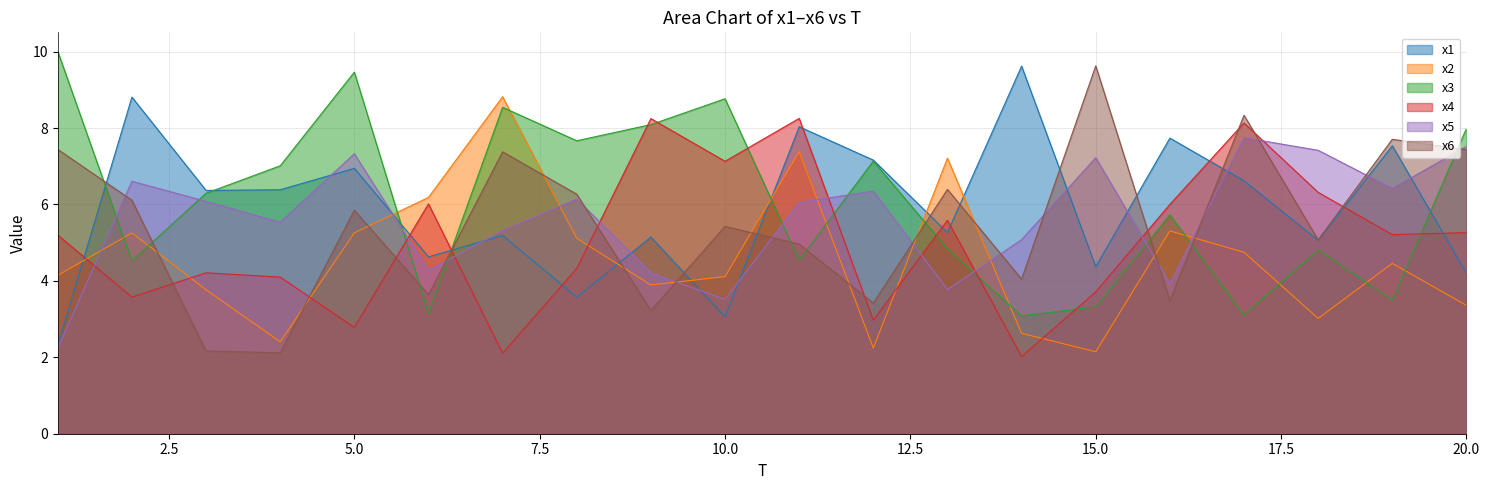

Where does the x3 series first go above 6?

1